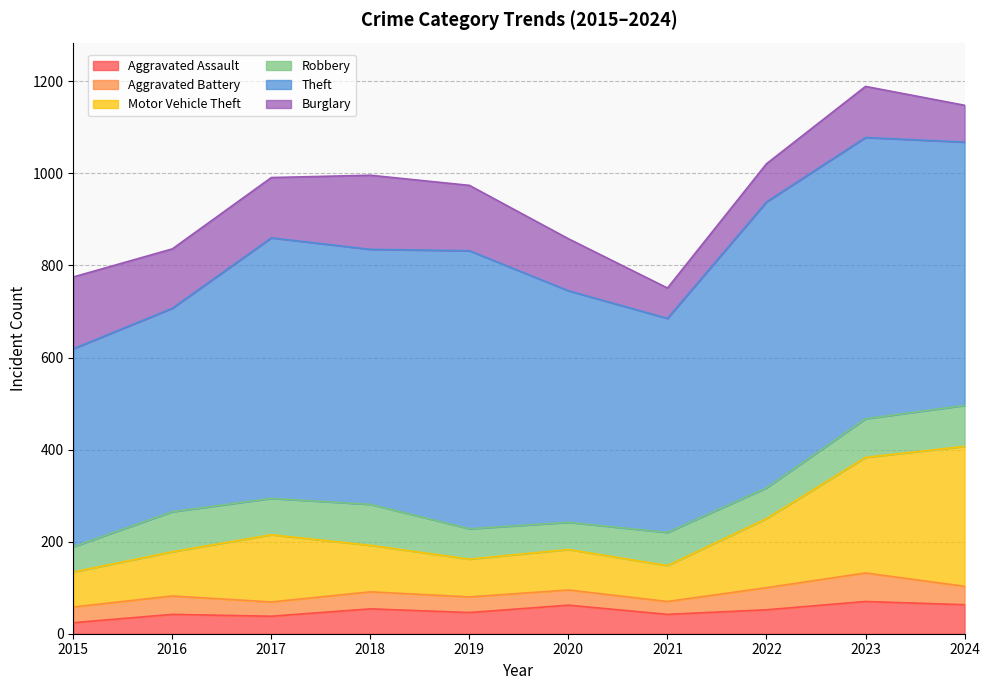

What is the difference between the maximum and minimum values in the Theft series?

191